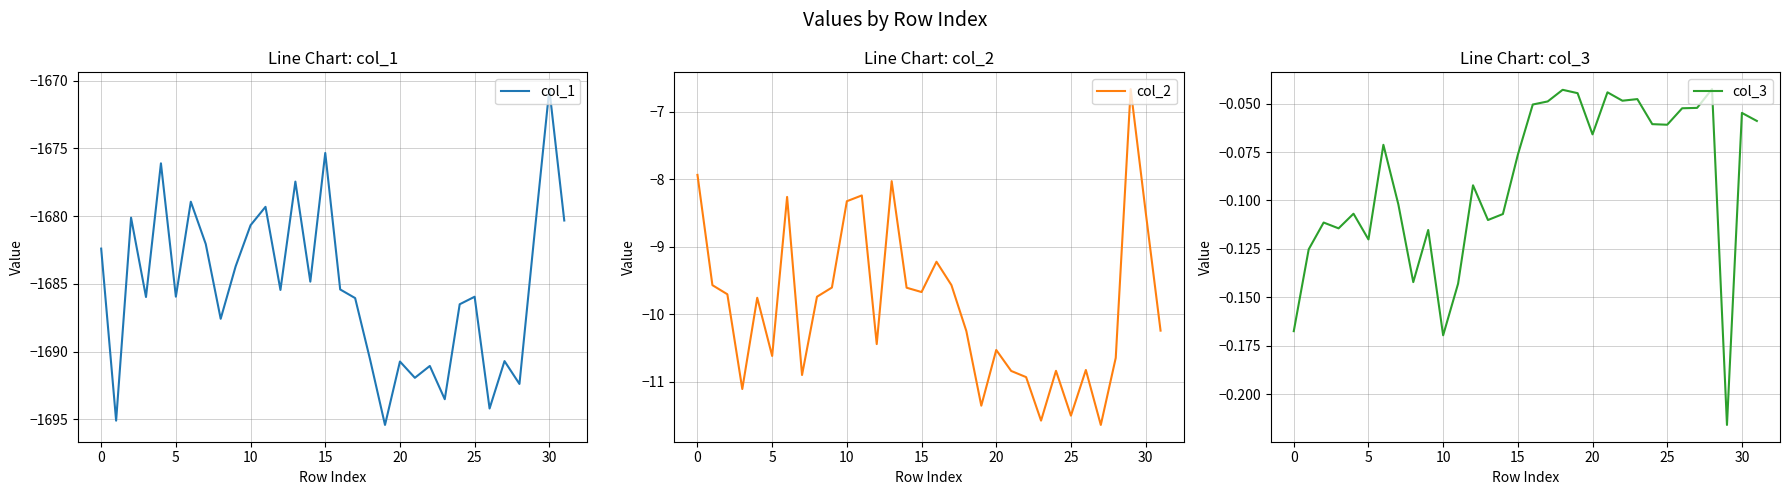

What is the lowest value of the col_1 series?

-1695.4